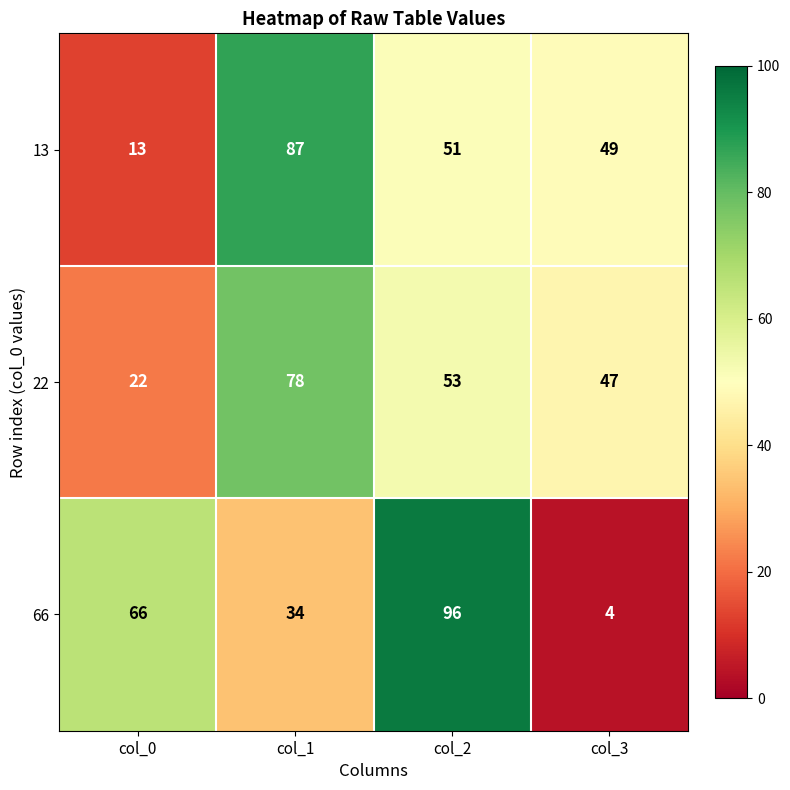

How many 22 values are between 47 and 78?

3